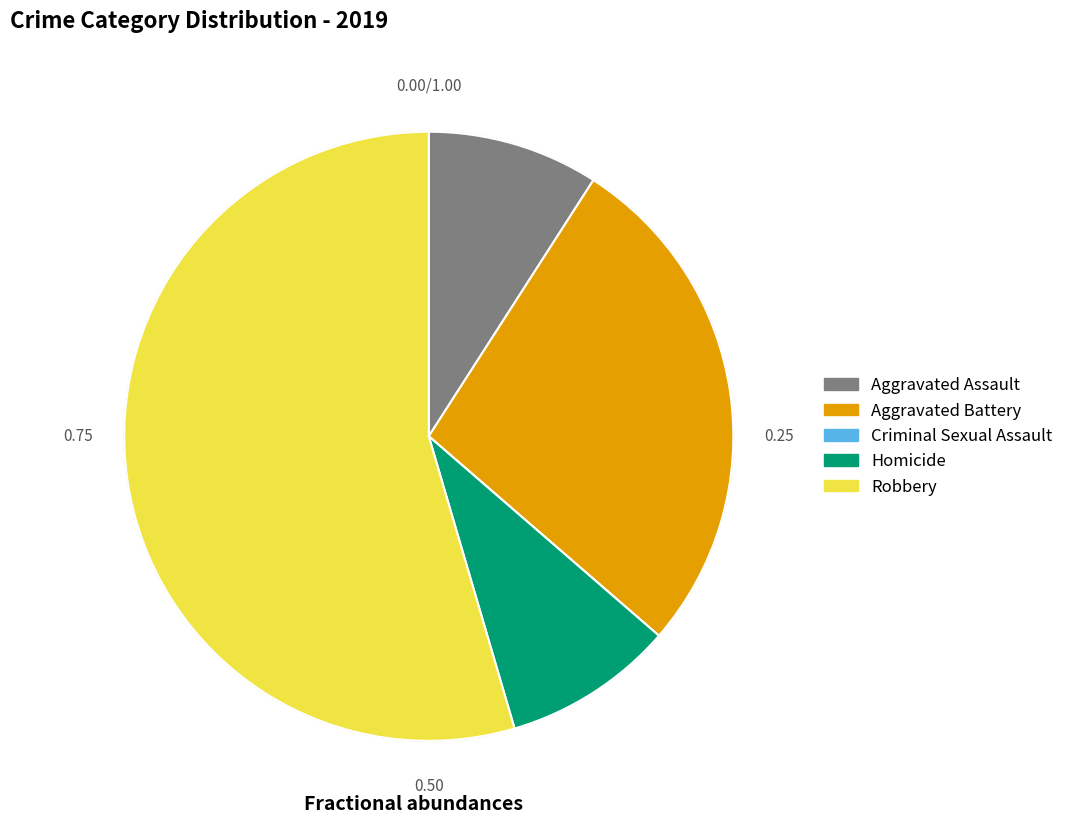

Does Robbery account for over 50% of the chart?

Yes